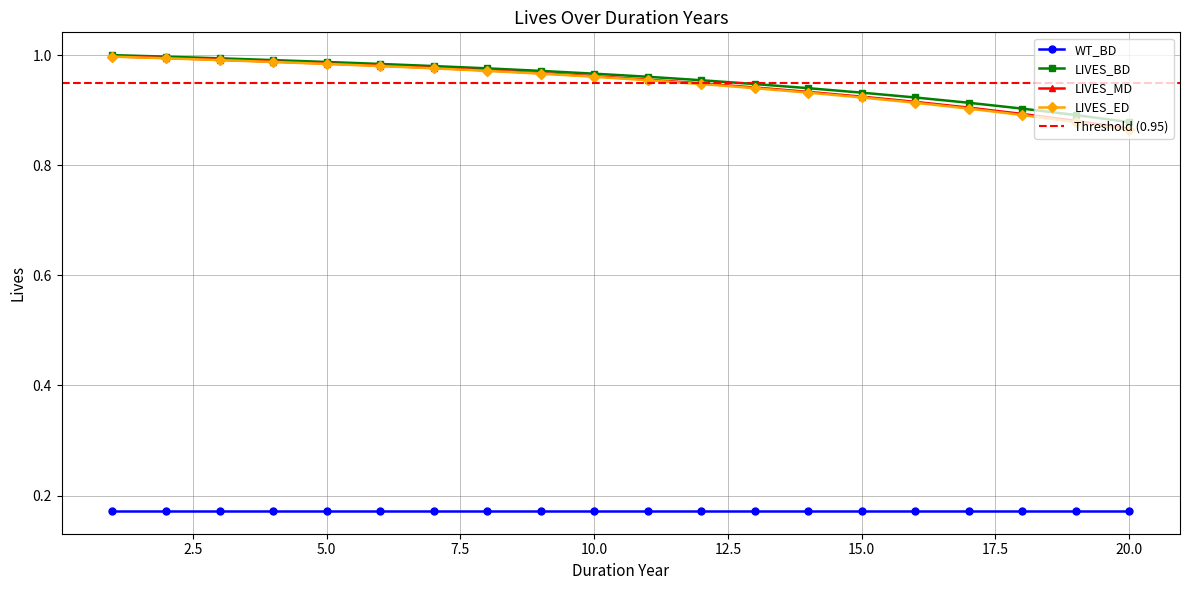

At which category is the sum across all series the highest?

1